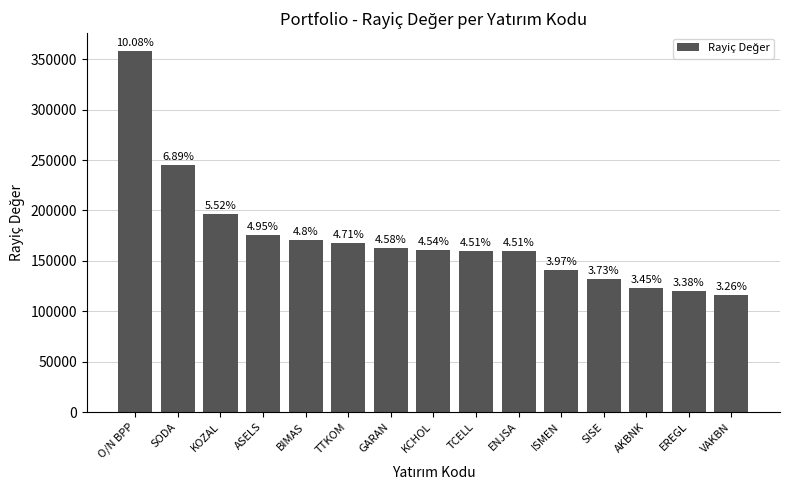

What is the label of the 2nd bar from the right?

EREGL